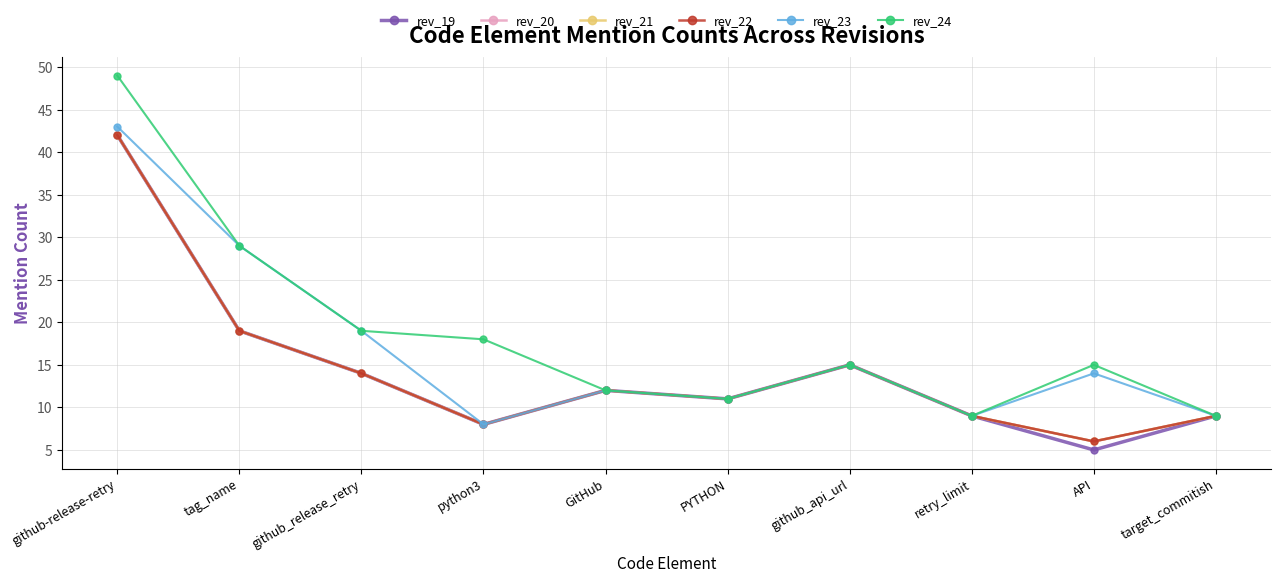

Does the chart have visible grid lines?

Yes